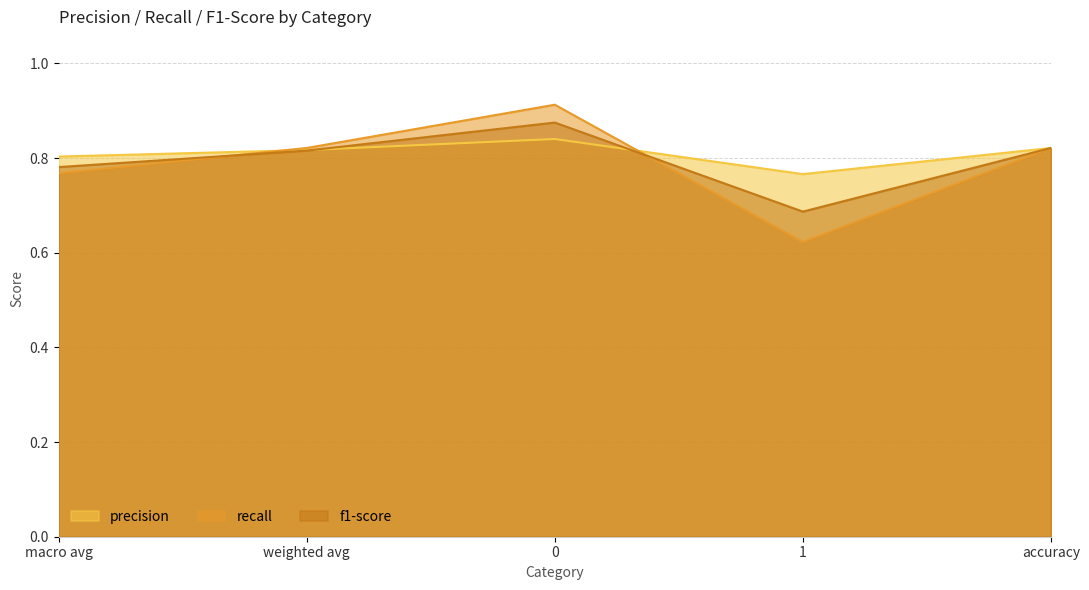

Which series has the largest total across all categories?

precision